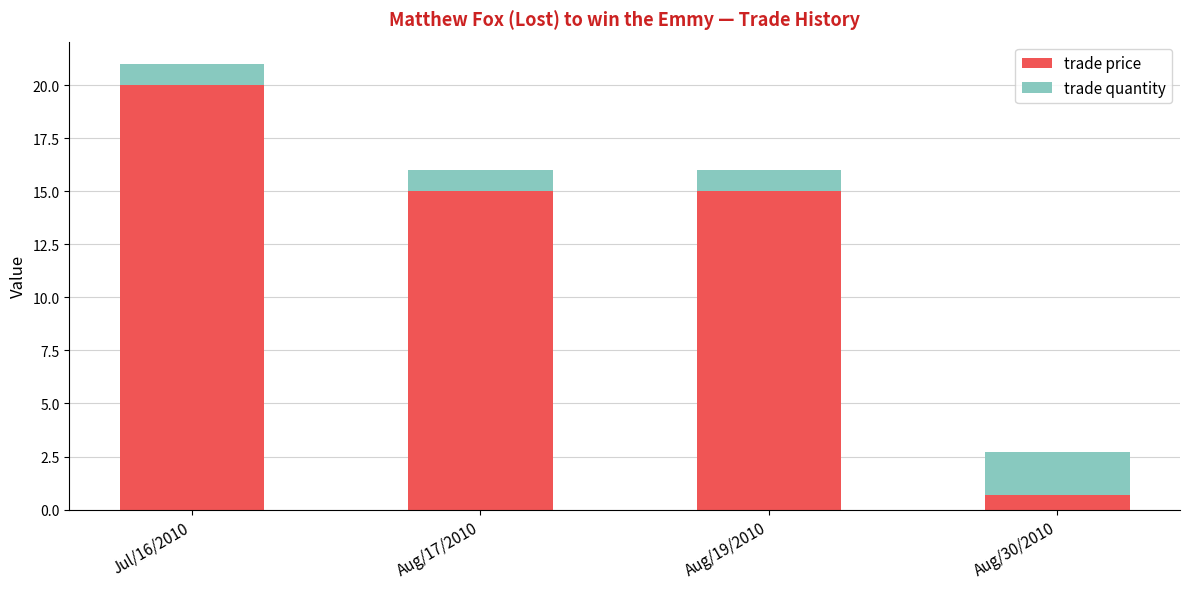

Reading left to right, list the values for the trade price series.

20.0	15.0	15.0	0.7